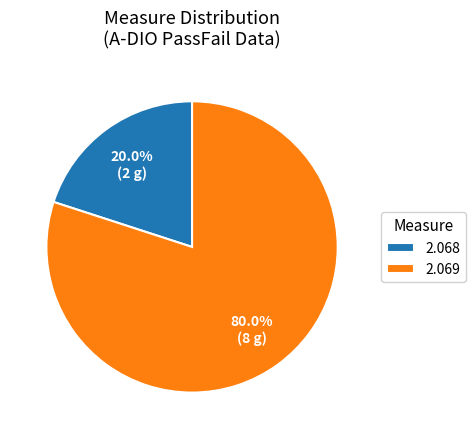

Is the sum of 2.069 and 2.068 greater than half?

Yes